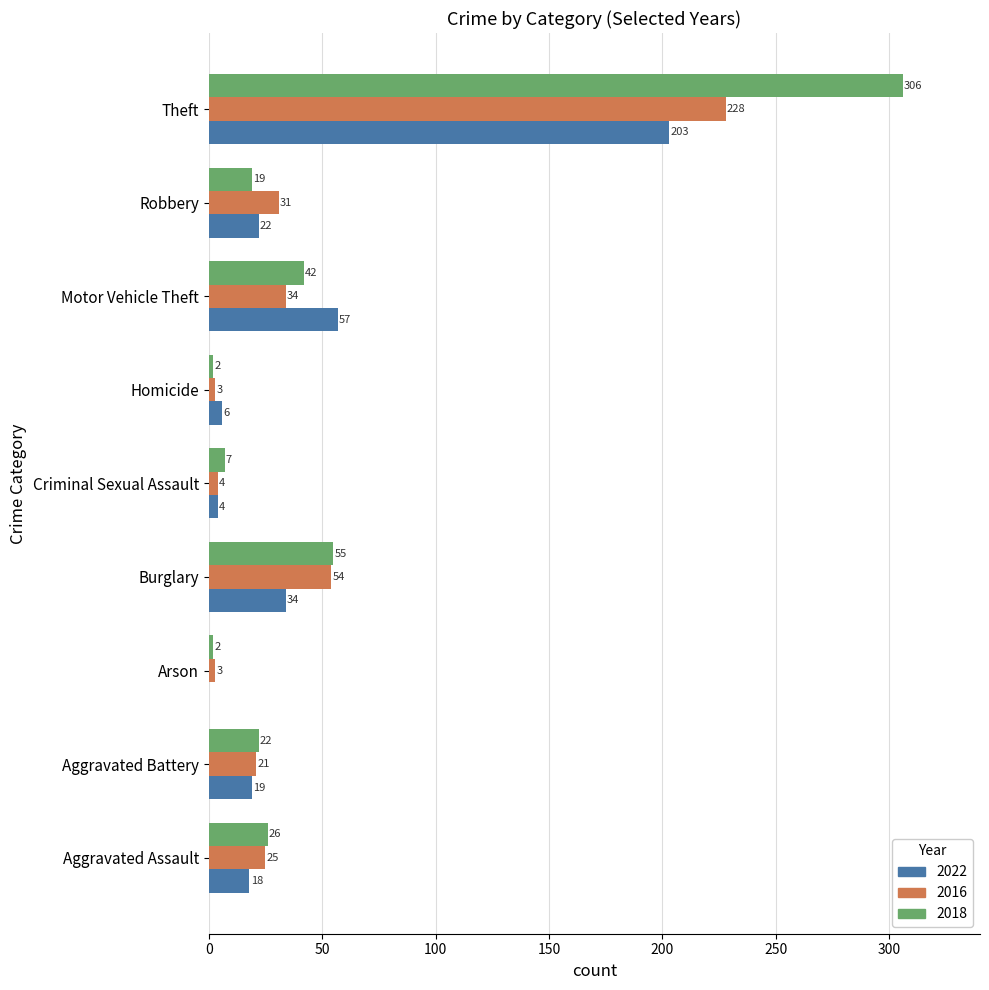

At which category is the sum across all series the highest?

Theft